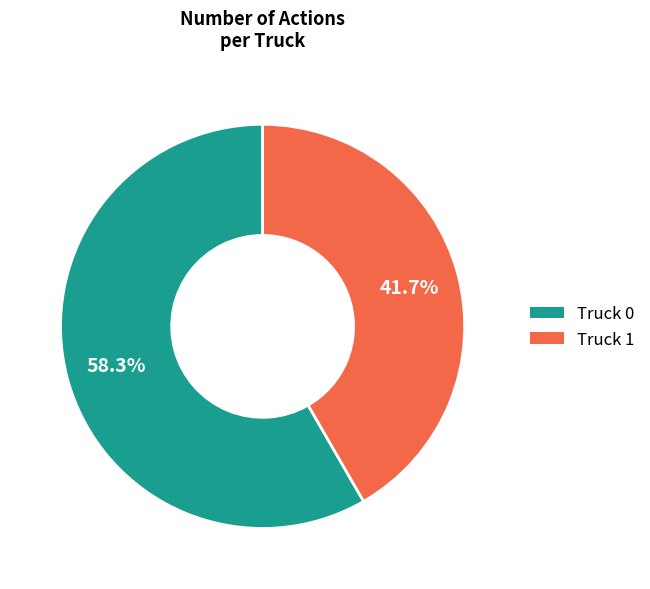

Which category has the smallest portion of the pie?

Truck 1